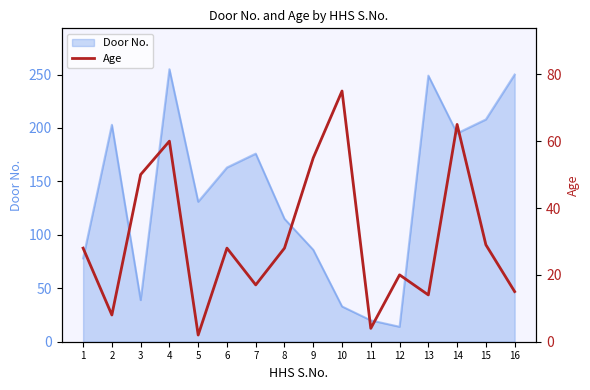

What is the maximum value for Door No.?

255